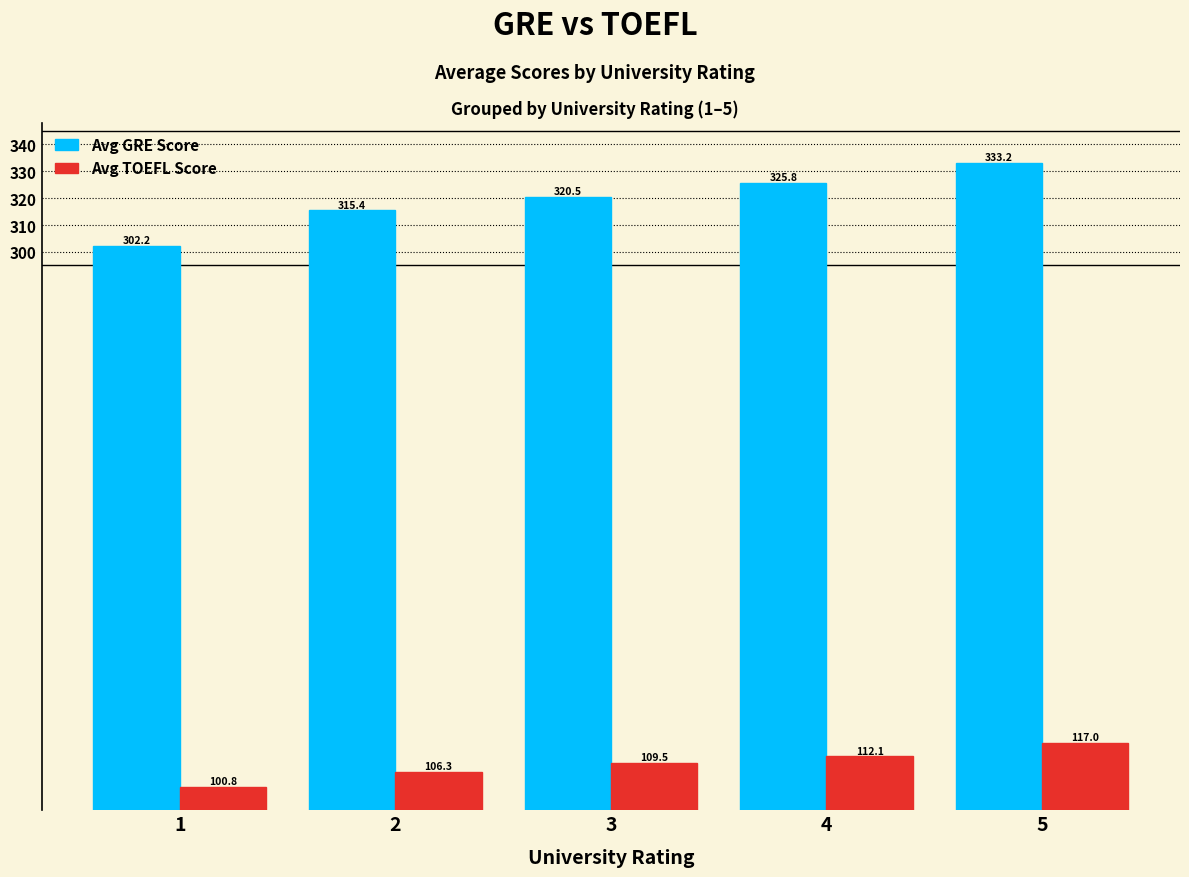

Rank the series at 2 from highest to lowest value.

Avg GRE Score, Avg TOEFL Score